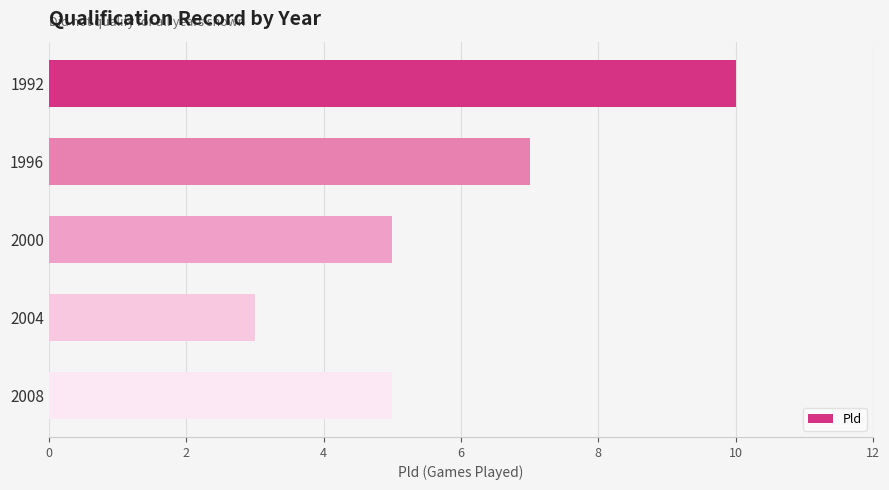

Reading bottom to top, transcribe all the data shown in this chart.

2008=5	2004=3	2000=5	1996=7	1992=10